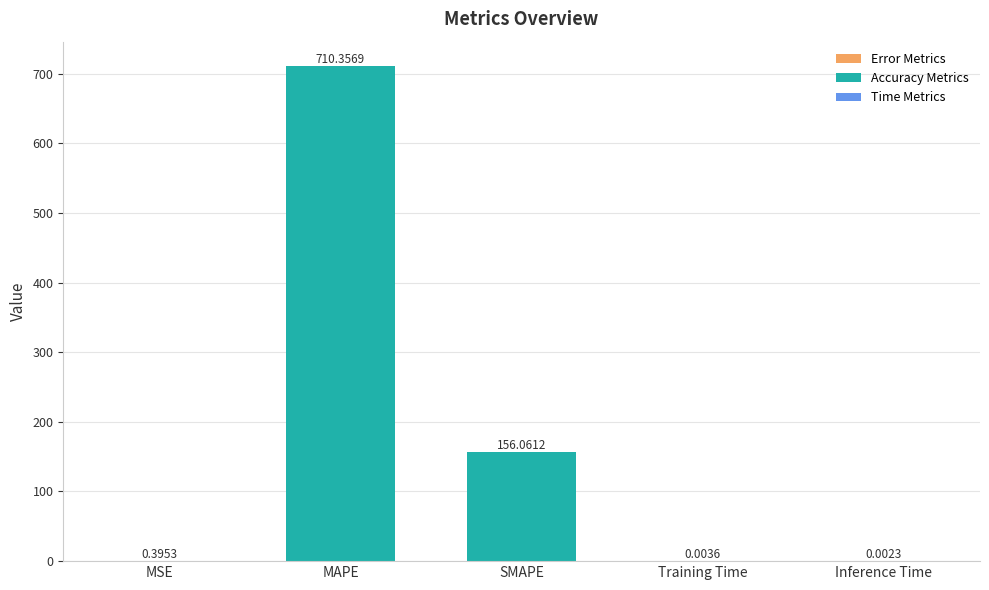

What is the approximate value at SMAPE?

156.1